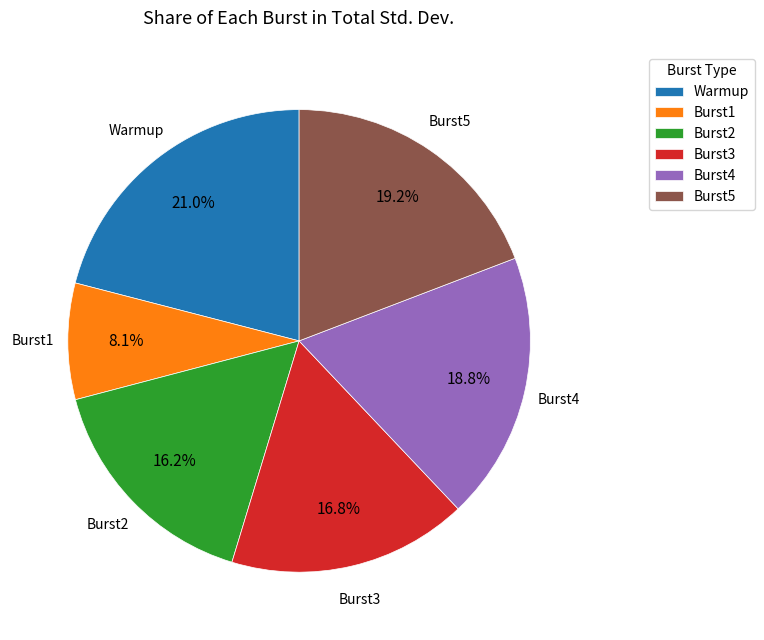

Does Burst4 represent more than half of the total?

No